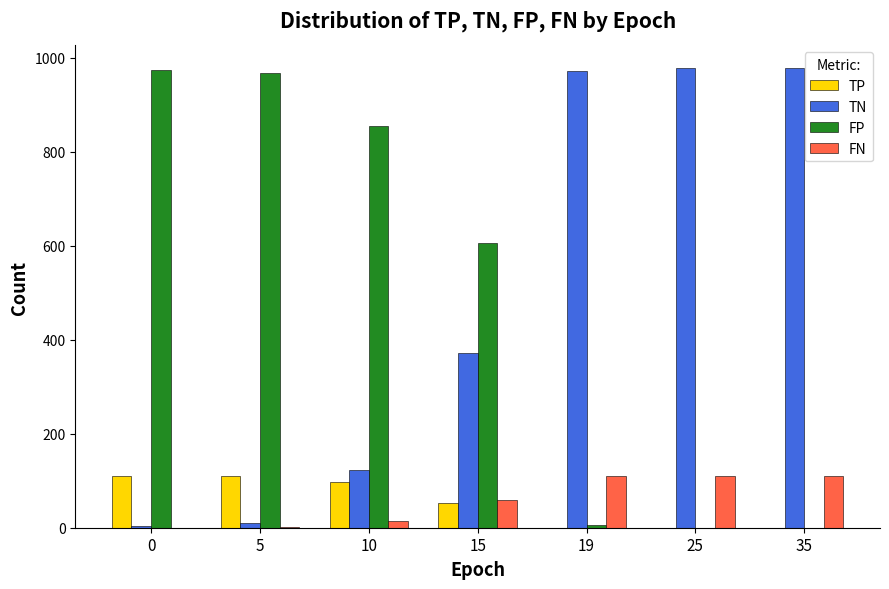

How many categories are shown in the chart?

7